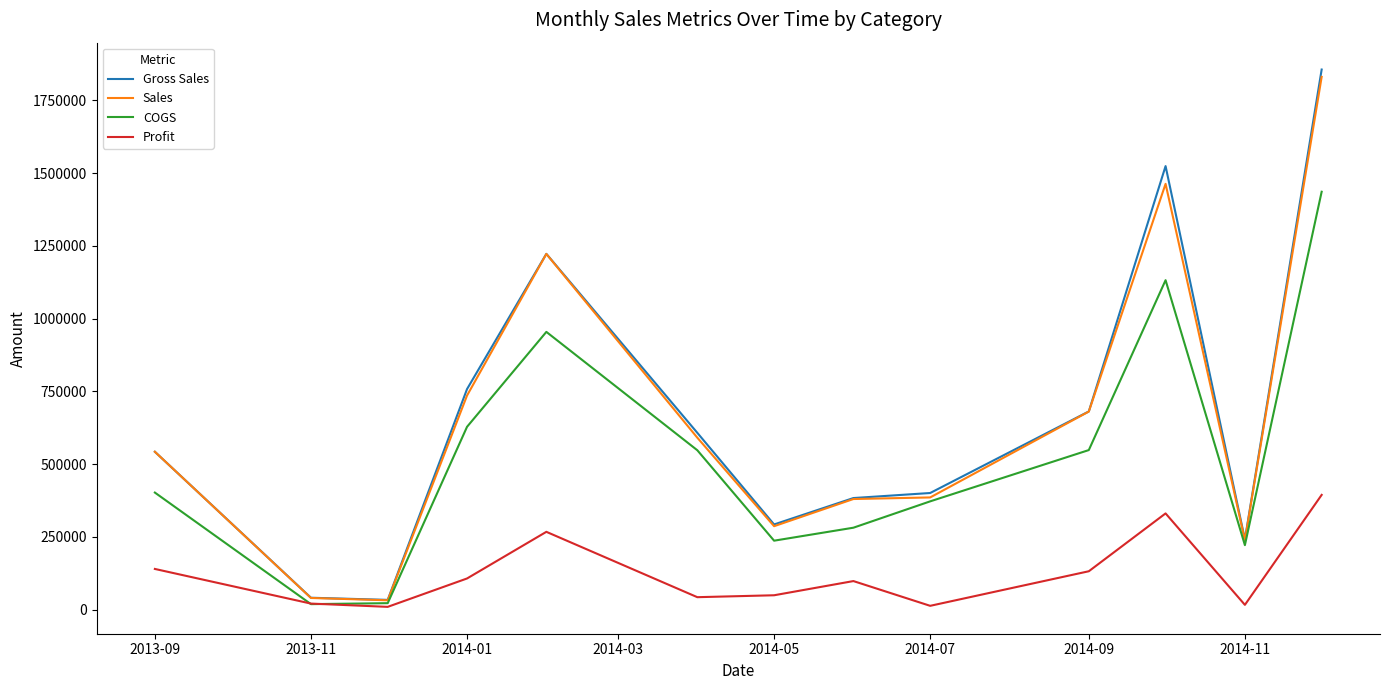

List the series in order of their peak value, lowest first.

Profit, COGS, Sales, Gross Sales